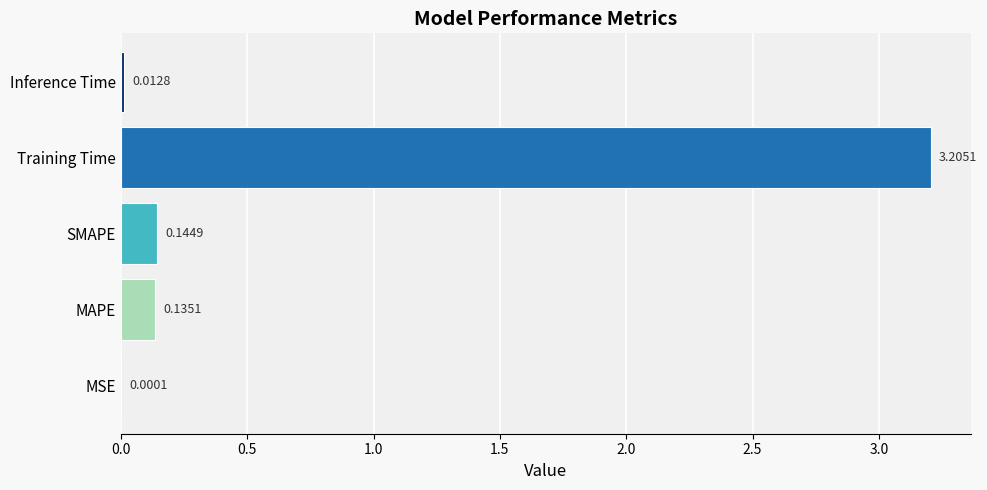

Between MAPE and SMAPE, which is larger?

SMAPE